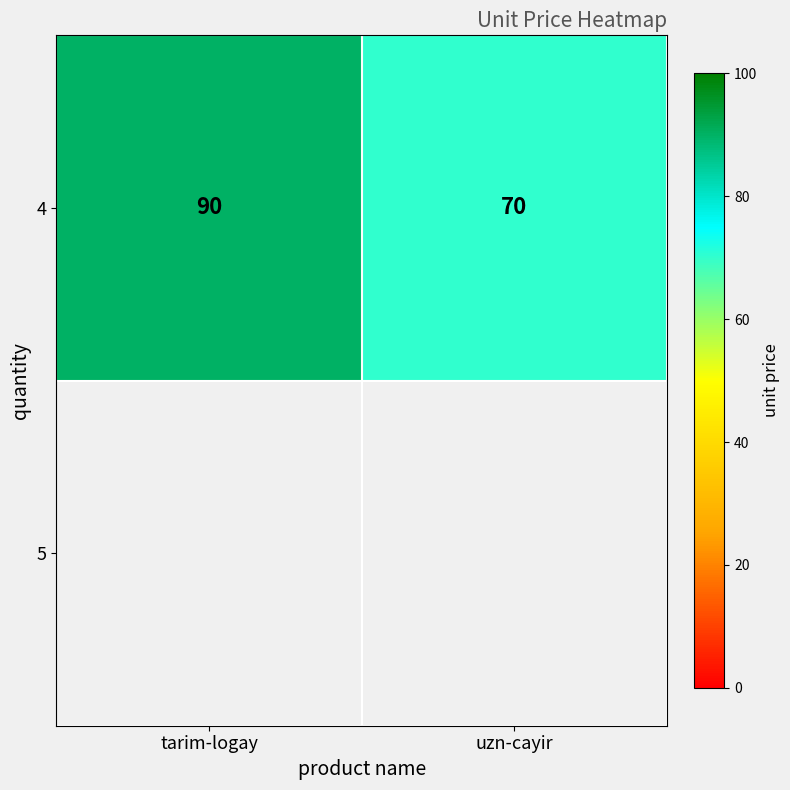

Rank the categories by value from highest to lowest.

tarim-logay, uzn-cayir